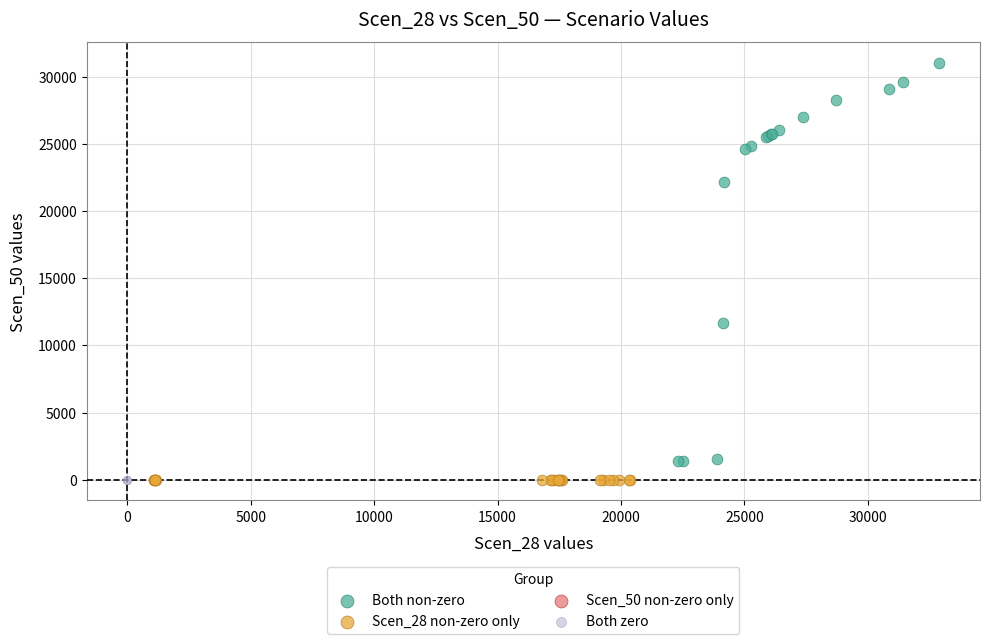

Which series contains the highest Y value?

Both non-zero